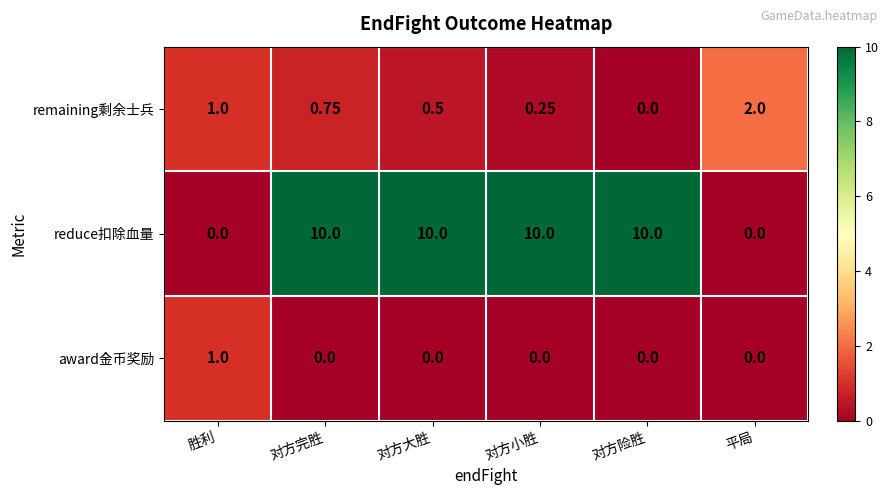

What is the total value across all series at 胜利?

2.0